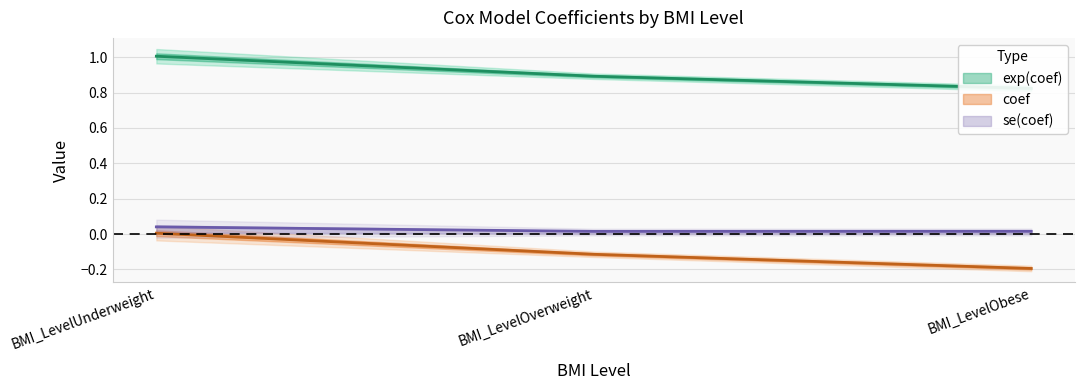

What is the difference between the second highest and minimum values in the exp(coef) series?

0.1